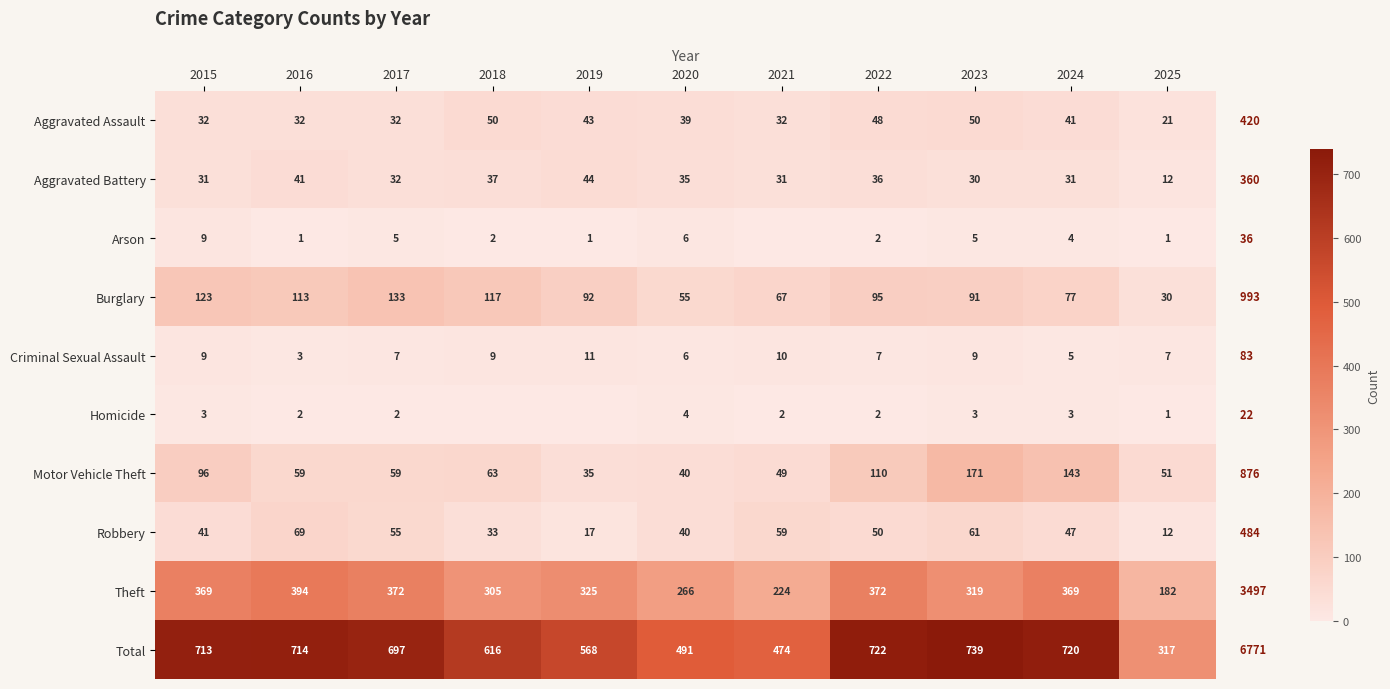

What is the sum of all Aggravated Assault values?

420